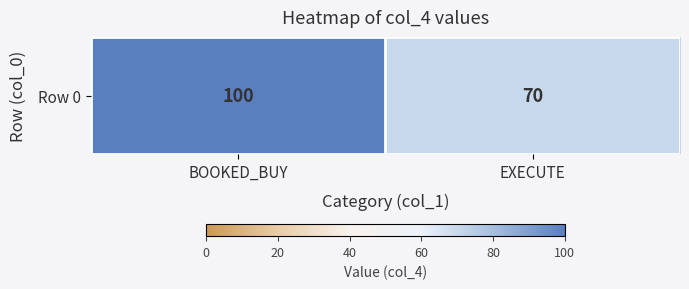

List the labels in order of value, smallest first.

EXECUTE, BOOKED_BUY